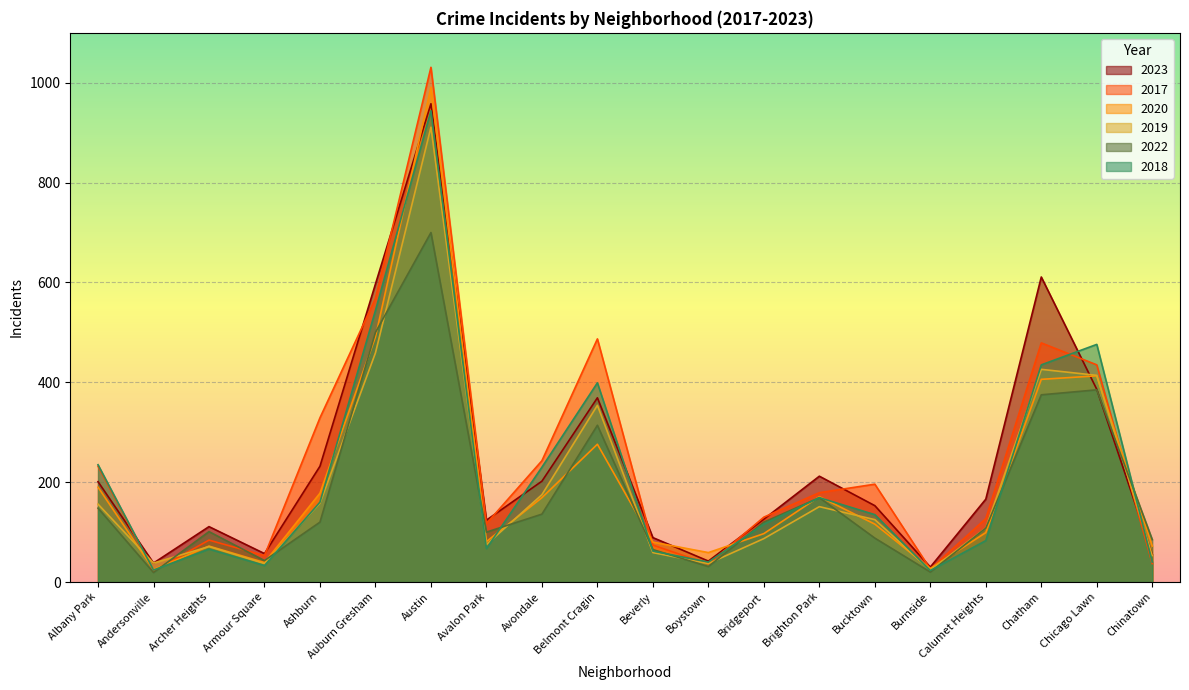

After their last crossing, which series has the higher values: 2023 or 2019?

2023